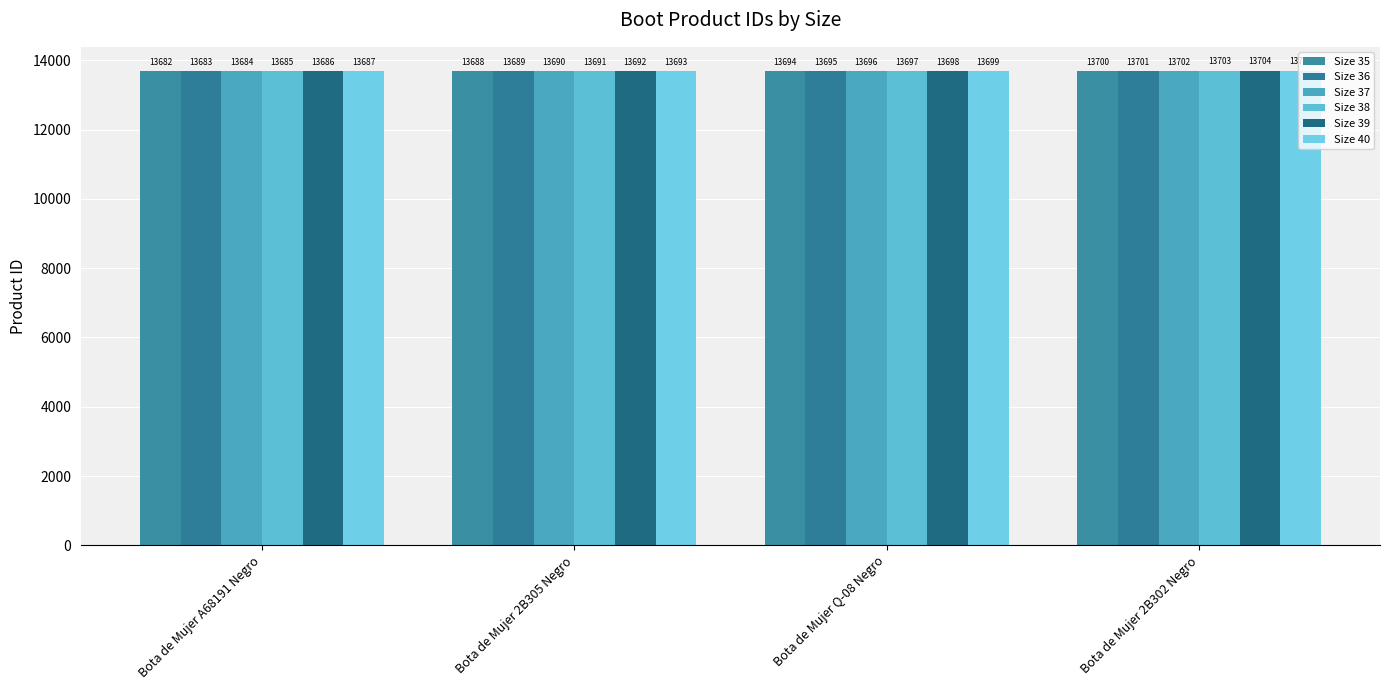

What is the average value of the Size 39 series?

13695